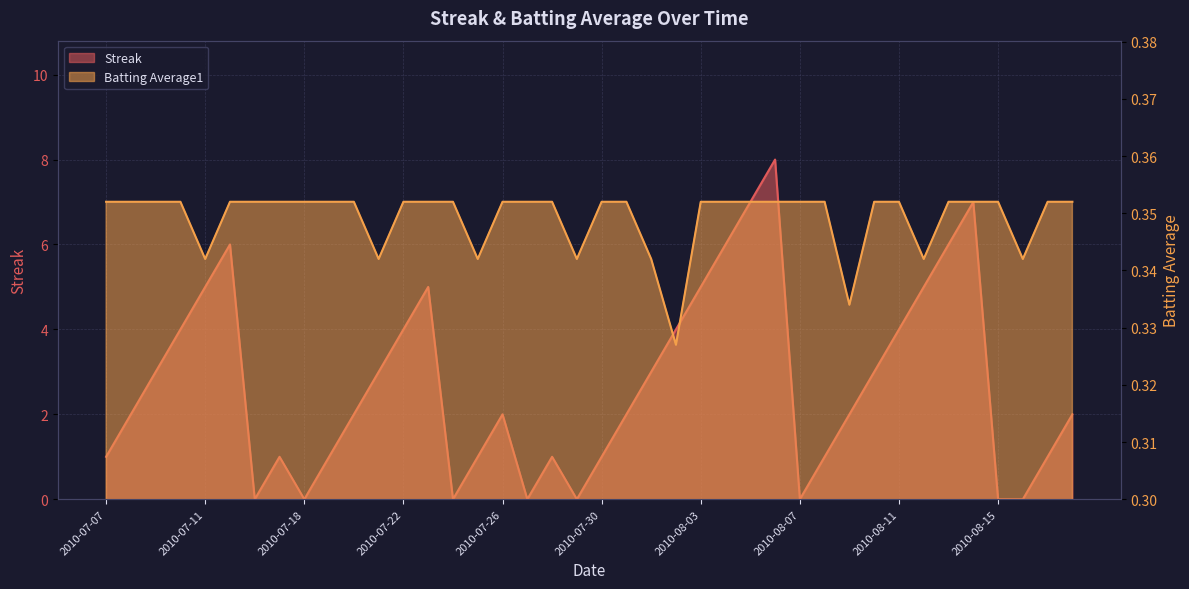

True or false: Streak and Batting Average1 intersect in this chart.

True